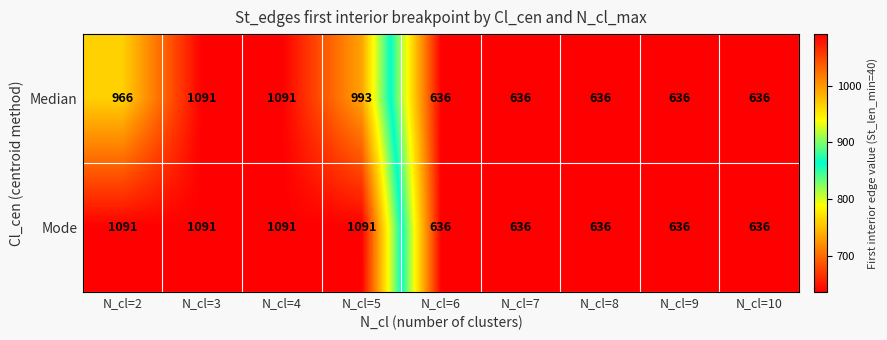

List the series in order of their overall mean, highest first.

Mode, Median